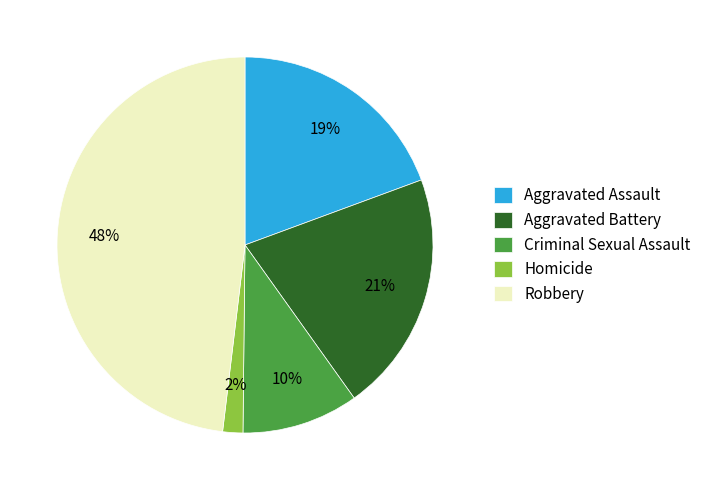

Combined, do Aggravated Battery and Homicide account for over 50%?

No